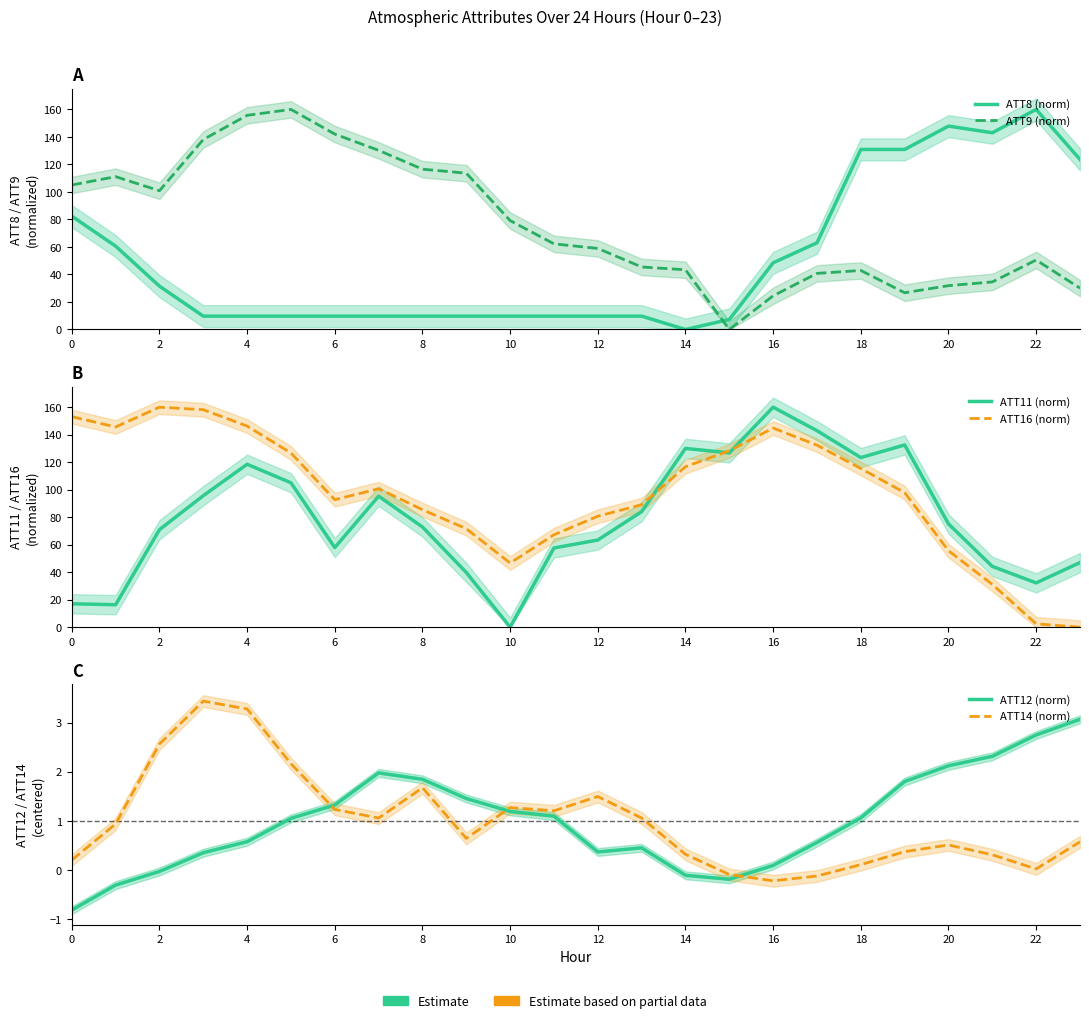

What is the difference between the second highest and second lowest values in the ATT11 (norm) series?

126.6